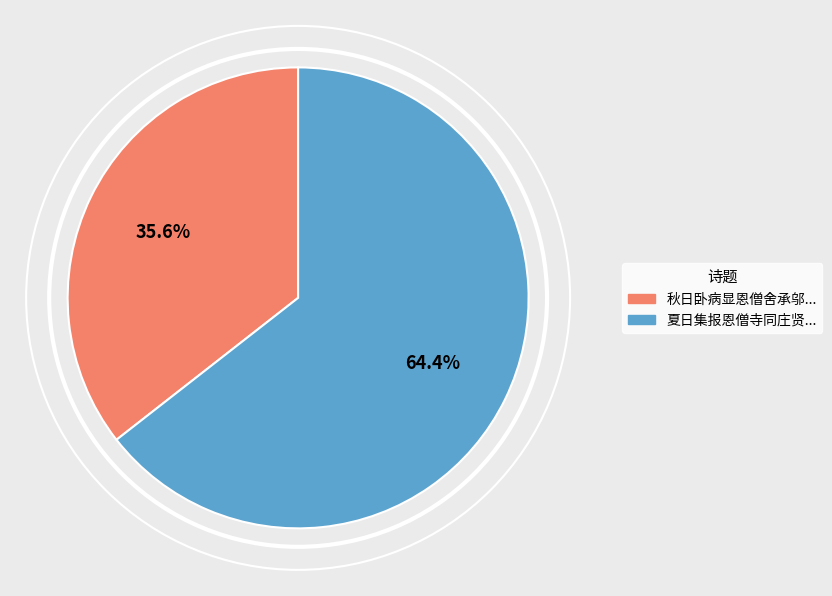

Count the number of slices in the pie.

2